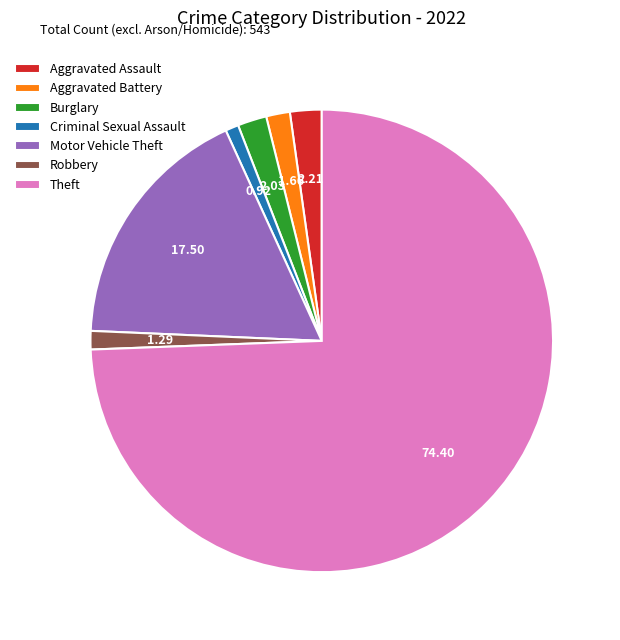

Which category has the biggest portion of the pie?

Theft